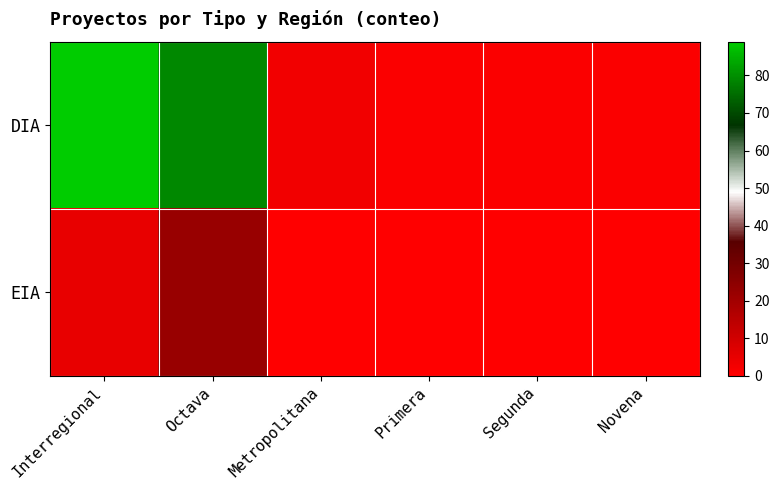

How many distinct data groups are displayed?

2